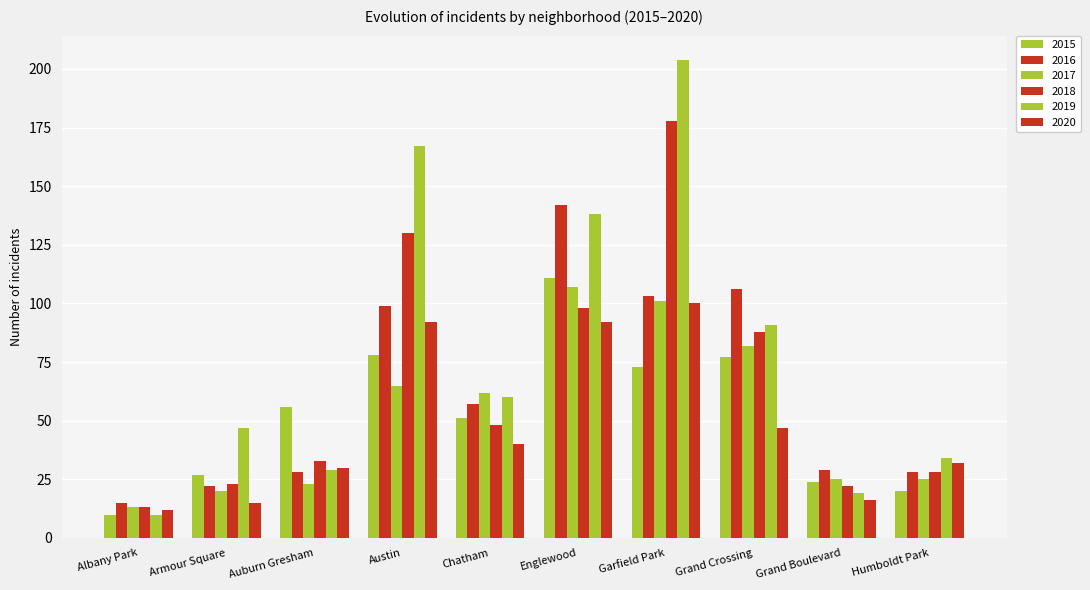

Reading right to left, extract all data points from this chart.

2015: 20	24	77	73	111	51	78	56	27	10
2016: 28	29	106	103	142	57	99	28	22	15
2017: 25	25	82	101	107	62	65	23	20	13
2018: 28	22	88	178	98	48	130	33	23	13
2019: 34	19	91	204	138	60	167	29	47	10
2020: 32	16	47	100	92	40	92	30	15	12